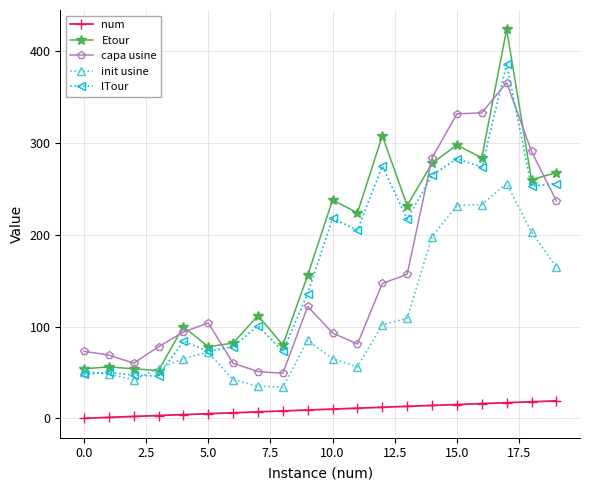

What is the lowest value of the init usine series?

34